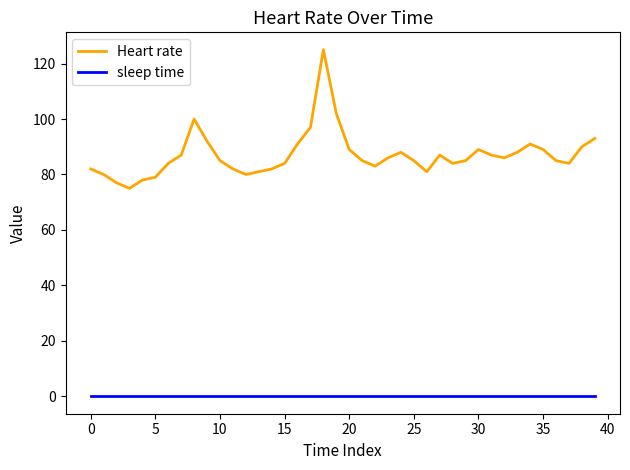

Reading left to right, list all the values displayed in this chart.

Heart rate: 82	80	77	75	78	79	84	87	100	92	85	82	80	81	82	84	91	97	125	102	89	85	83	86	88	85	81	87	84	85	89	87	86	88	91	89	85	84	90	93
sleep time: 0	0	0	0	0	0	0	0	0	0	0	0	0	0	0	0	0	0	0	0	0	0	0	0	0	0	0	0	0	0	0	0	0	0	0	0	0	0	0	0